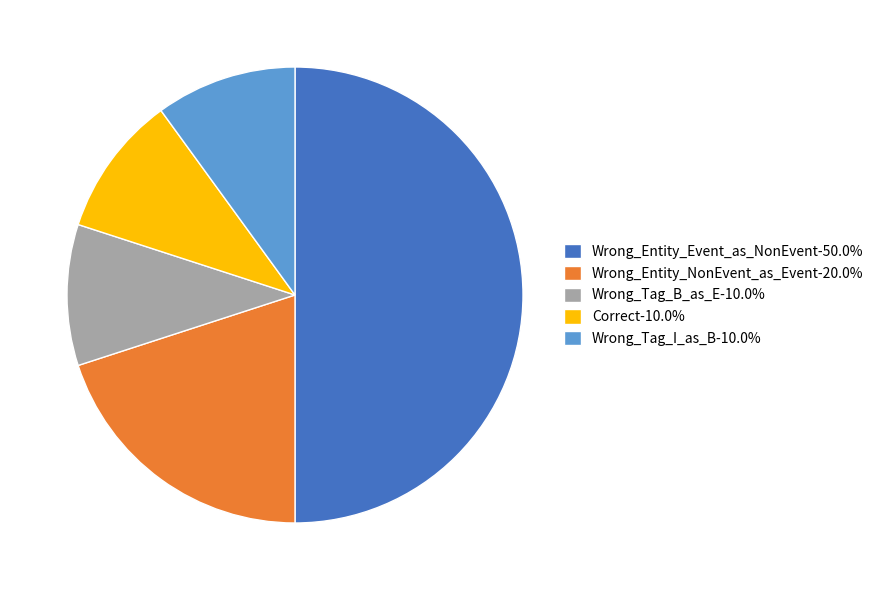

What is the ratio of the value at Wrong_Tag_B_as_E to the value at Wrong_Tag_I_as_B?

1.0